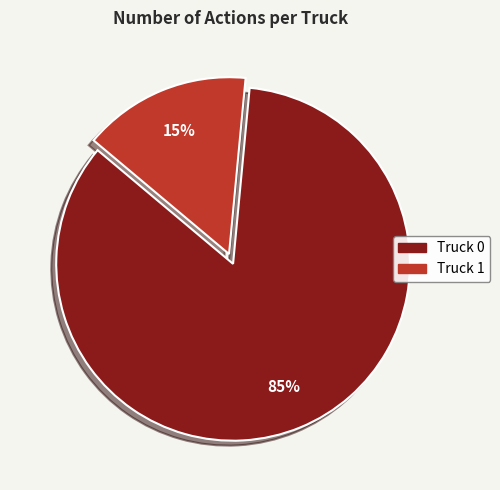

Is the sum of Truck 0 and Truck 1 greater than half?

Yes